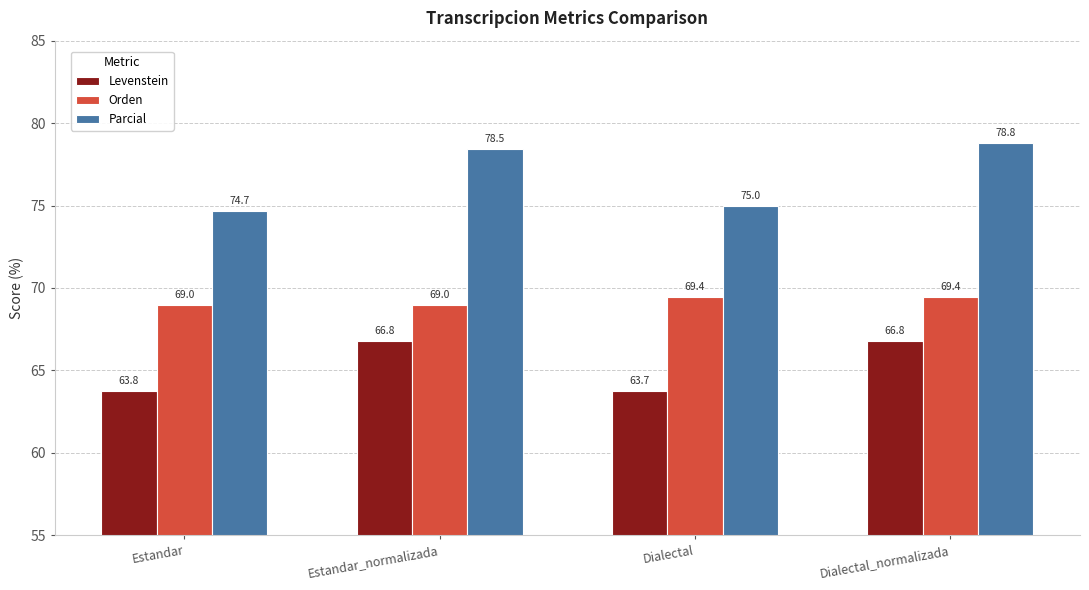

The value of Levenstein at Estandar is 23.0. True or false?

False